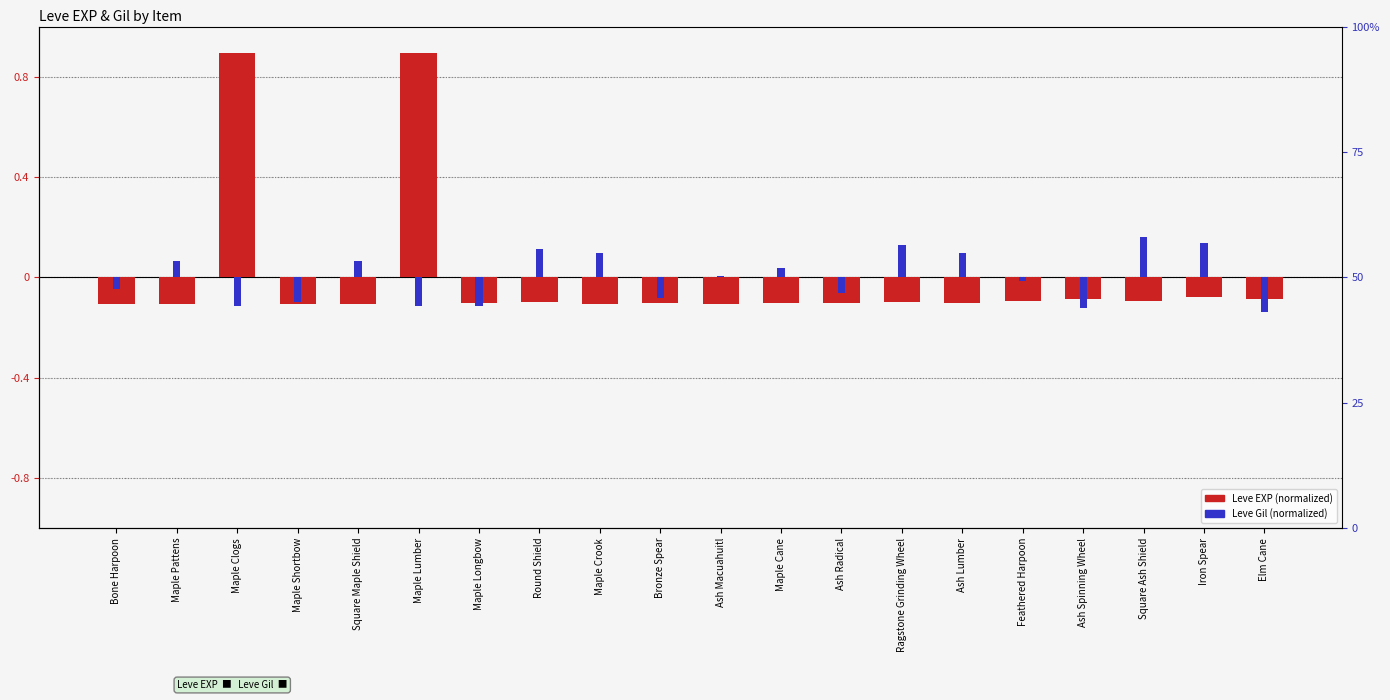

The Leve Gil series shows -0.1 at Maple Clogs. True or false?

False